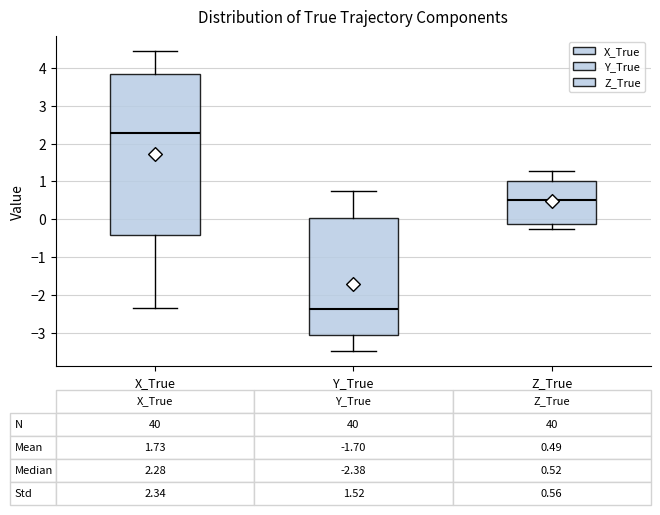

Which box has the highest median line?

X_True